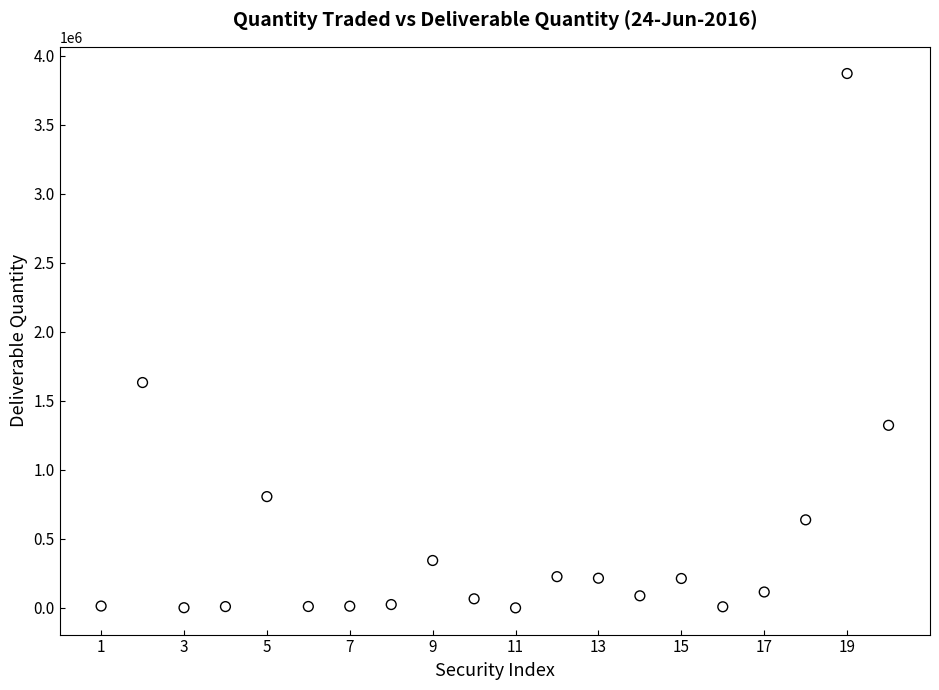

What Y value in the scatter plot is closest to 1935526?

1632511